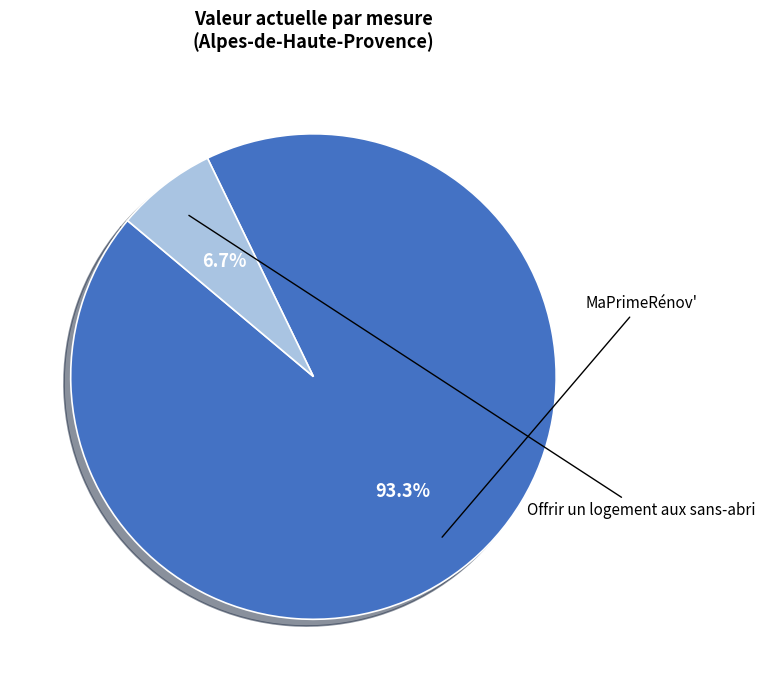

True or false: Offrir un logement aux sans-abri accounts for 21% of the total.

False